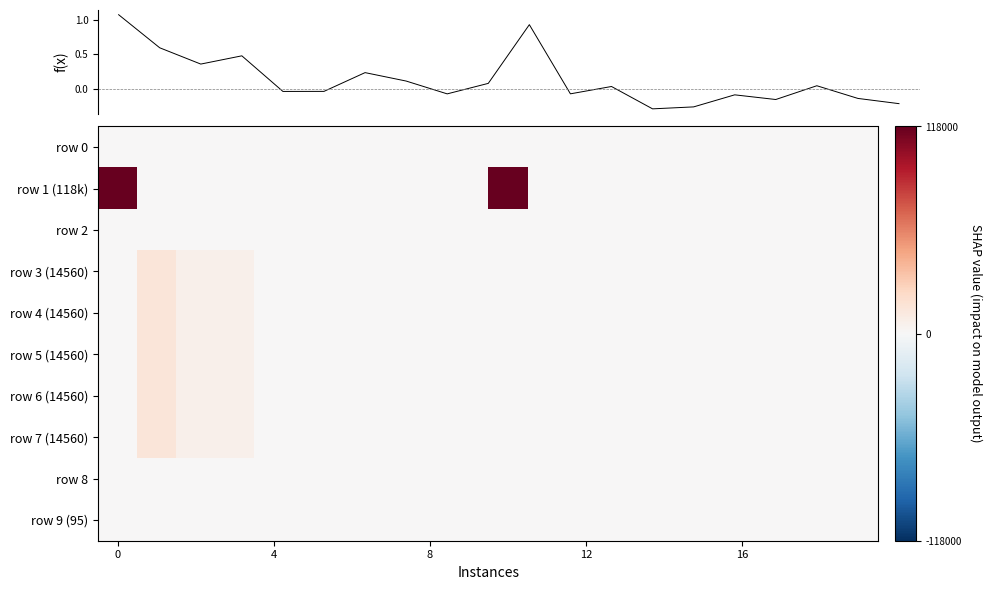

What is the difference between the second highest and minimum values in the row 9 (95) series?

10